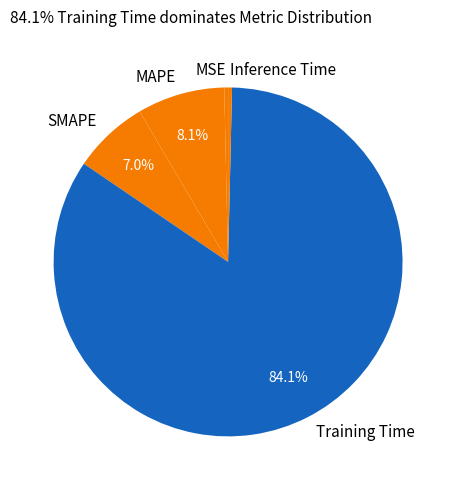

How many slices are in this pie chart?

5